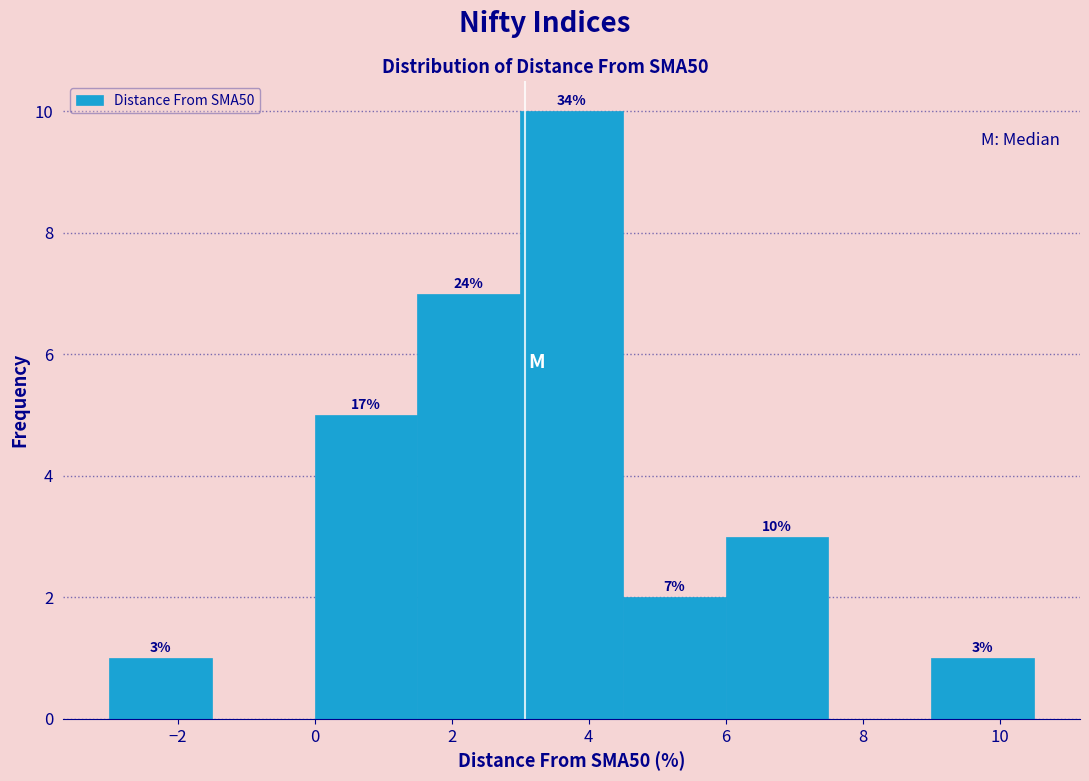

Which range on the x-axis has the tallest bar?

3.0 to 4.5